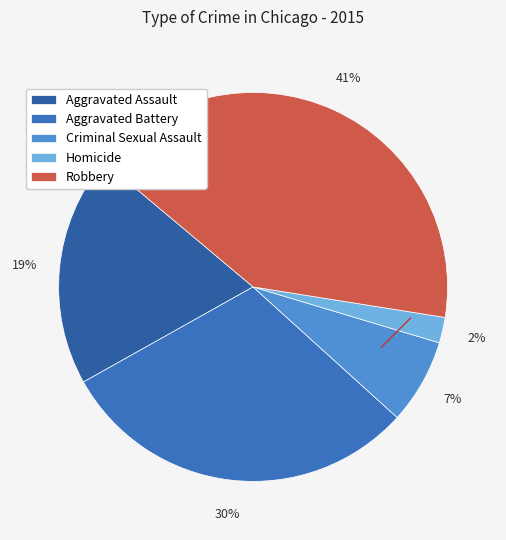

Rank the categories by value from lowest to highest.

Homicide, Criminal Sexual Assault, Aggravated Assault, Aggravated Battery, Robbery